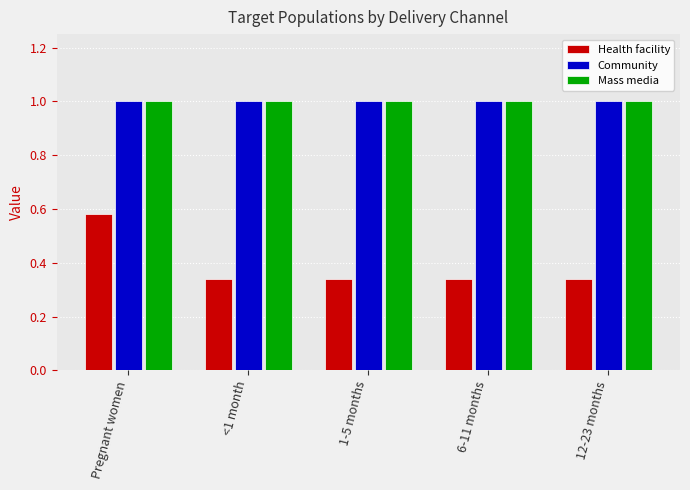

How many groups of bars are there?

5